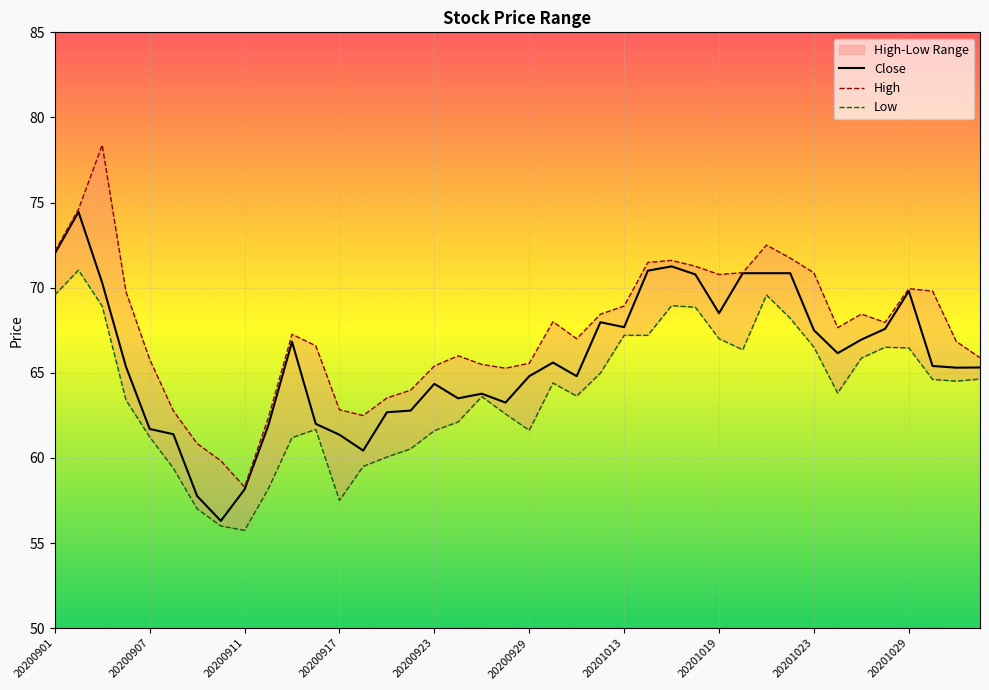

Reading left to right, what are all the values shown in this chart?

High: 72.2	74.6	78.4	69.8	65.8	62.8	60.8	59.8	58.3	62.4	67.3	66.6	62.8	62.5	63.5	64.0	65.4	66.0	65.5	65.3	65.6	68.0	67.0	68.4	68.9	71.5	71.6	71.3	70.8	70.9	72.5	71.7	70.9	67.7	68.5	68.0	69.9	69.8	66.8	65.9
Low: 69.6	71.0	68.9	63.4	61.2	59.4	57.0	56.0	55.7	58.2	61.2	61.7	57.5	59.5	60.0	60.5	61.6	62.1	63.6	62.6	61.6	64.4	63.6	65.0	67.2	67.2	68.9	68.8	67.0	66.3	69.6	68.2	66.5	63.8	65.9	66.5	66.5	64.6	64.5	64.6
Close: 72.0	74.5	70.3	65.4	61.7	61.4	57.8	56.3	58.1	61.9	66.8	62.0	61.4	60.4	62.7	62.8	64.3	63.5	63.8	63.2	64.8	65.6	64.8	68.0	67.7	71.0	71.2	70.8	68.5	70.8	70.8	70.8	67.5	66.2	67.0	67.6	69.8	65.4	65.3	65.3